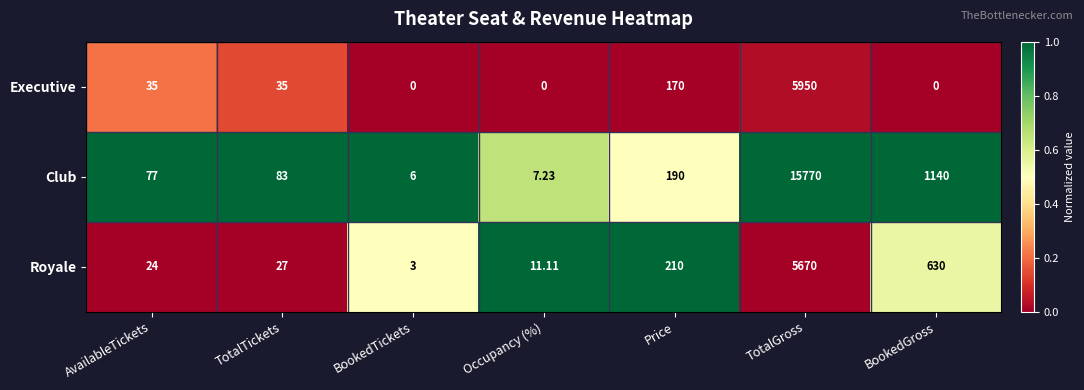

At how many categories does at least one series exceed 0?

7